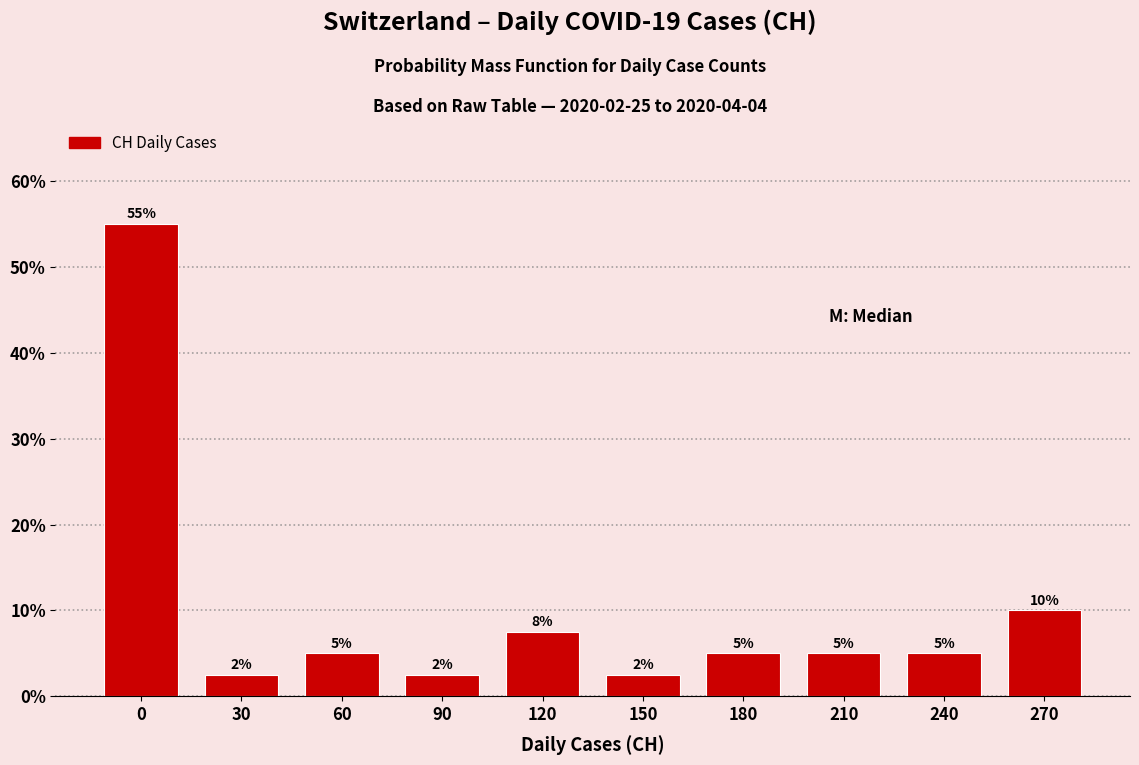

The chart shows a value of 10.0 at 270. True or false?

True